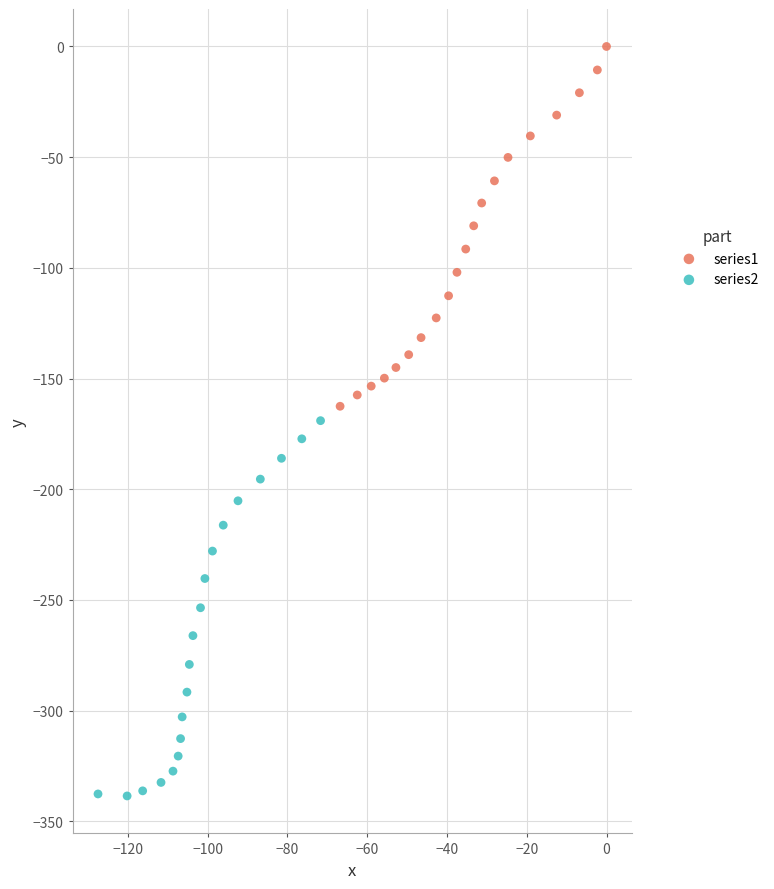

Which series has the widest spread of Y values?

series2